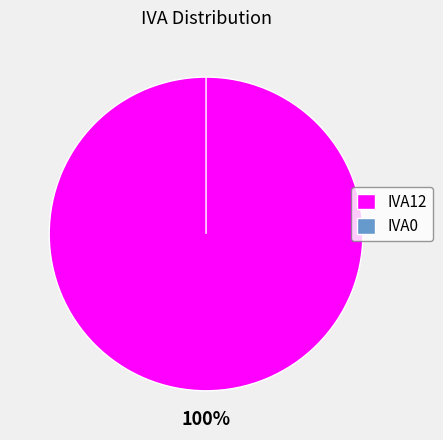

Which category has the smallest portion of the pie?

IVA0